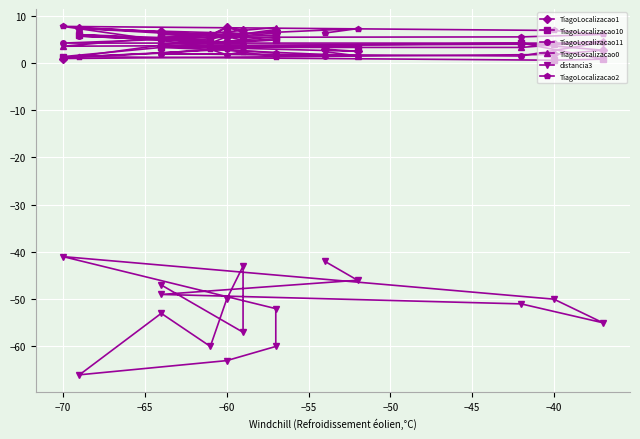

What are all the series names shown in the legend?

TiagoLocalizacao1, TiagoLocalizacao10, TiagoLocalizacao11, TiagoLocalizacao0, distancia3, TiagoLocalizacao2